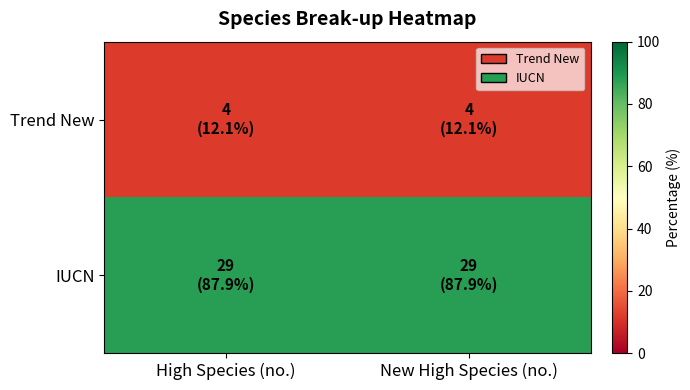

Reading left to right, list all the values displayed in this chart.

Trend New: High Species (no.)=12.1	New High Species (no.)=12.1
IUCN: High Species (no.)=87.9	New High Species (no.)=87.9